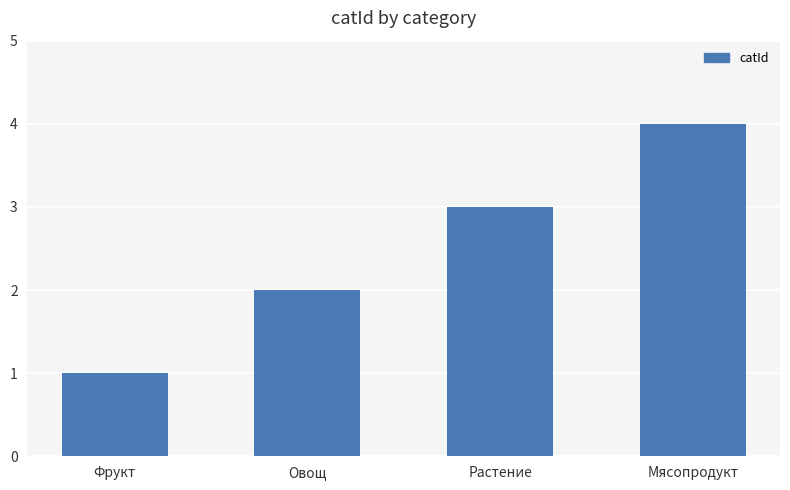

What value does the data have at Мясопродукт?

4